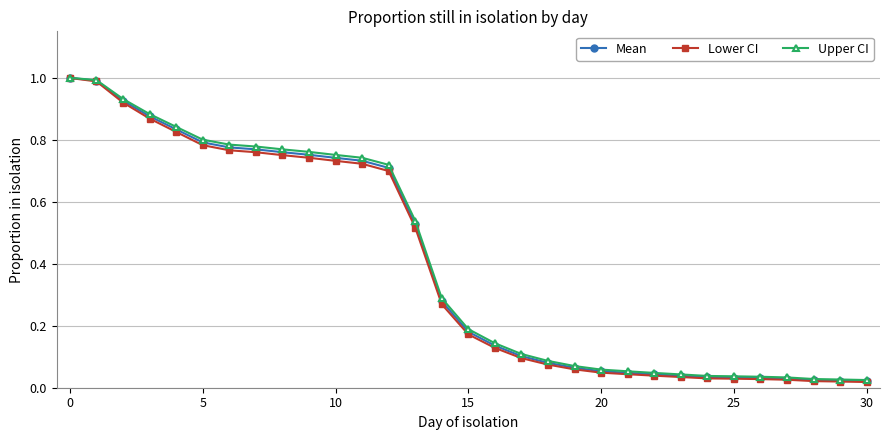

What are all the series names shown in the legend?

Mean, Lower CI, Upper CI